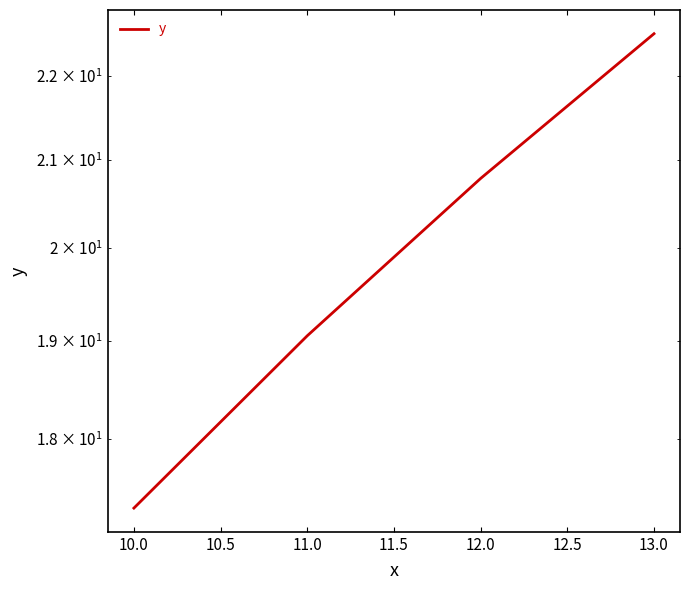

Reading left to right, extract all data points from this chart.

17.3	19.1	20.8	22.5